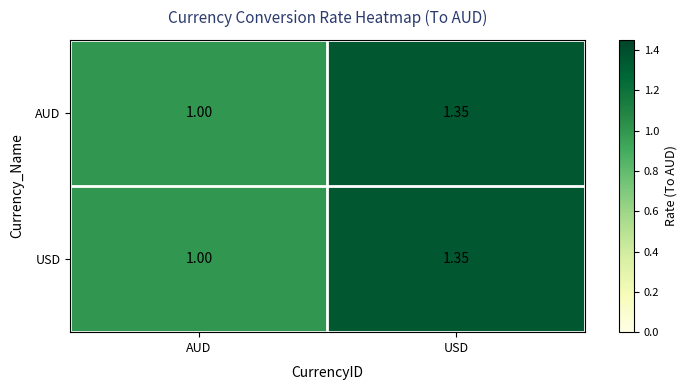

Where is USD nearest to the value 1?

AUD